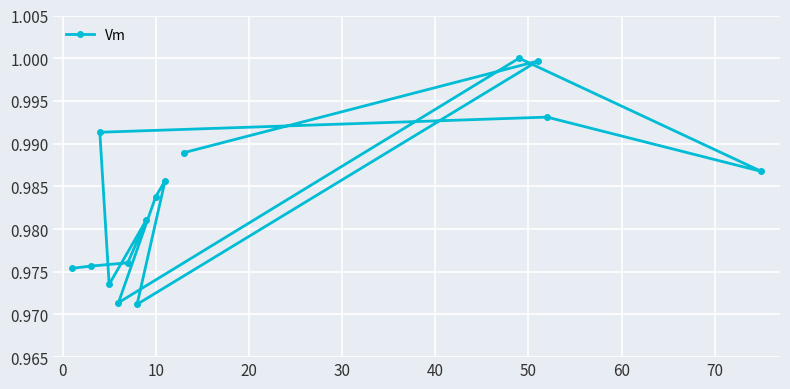

Is it true that the value at 11 is 1.4?

False